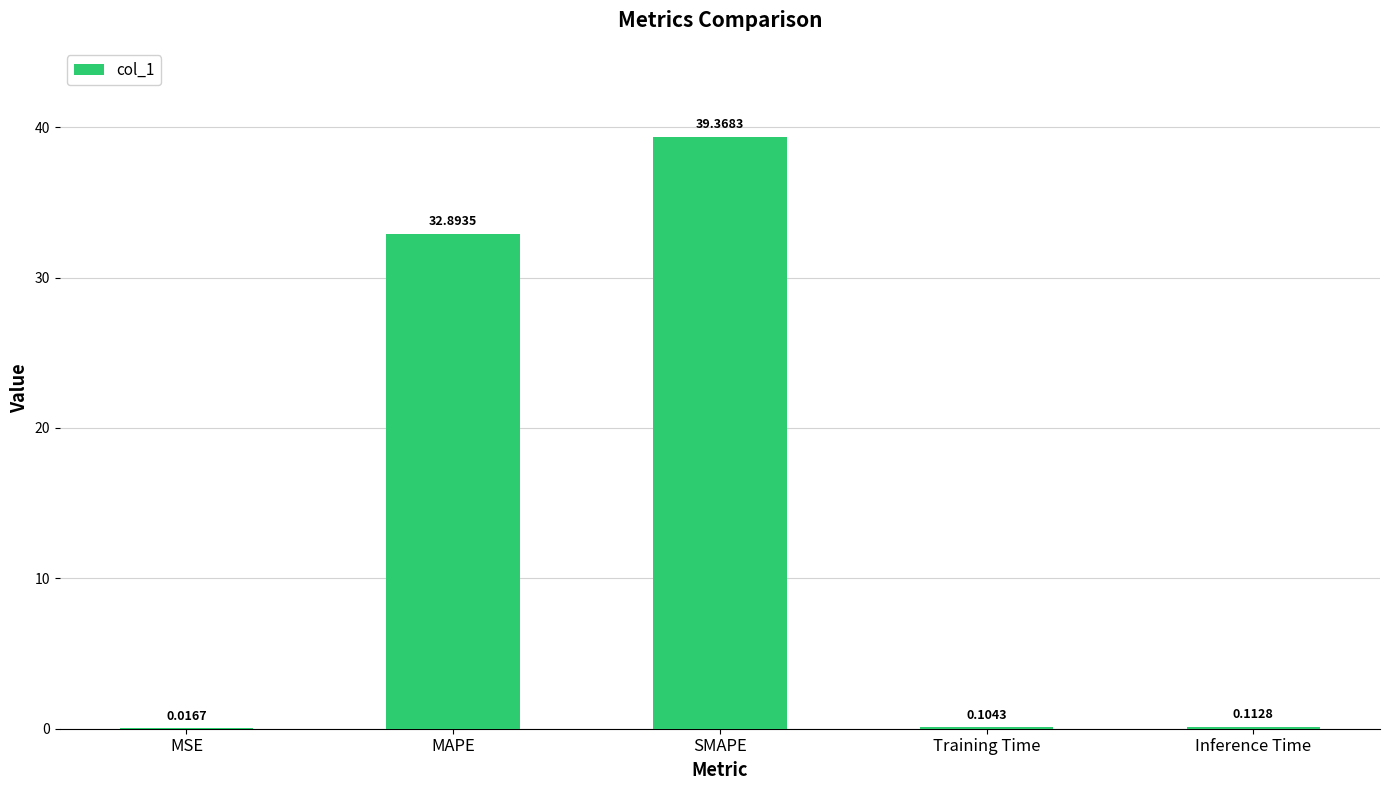

What is the average value?

14.5